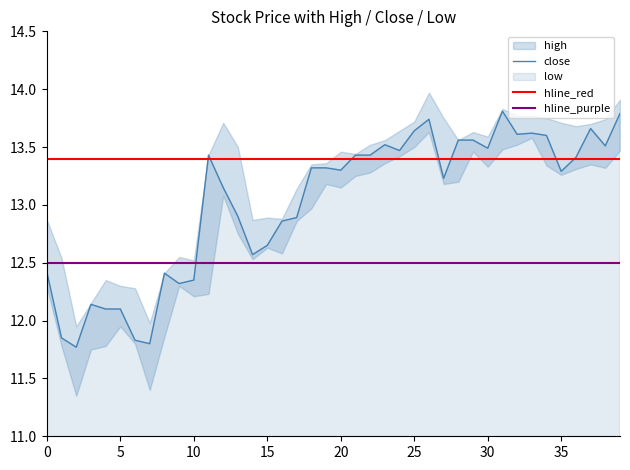

True or false: high and low cross at least once.

False